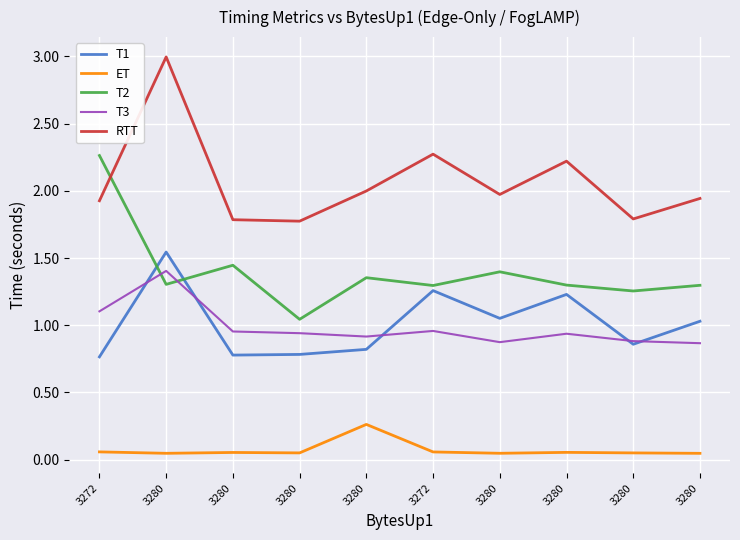

True or false: T2 and T1 intersect in this chart.

True